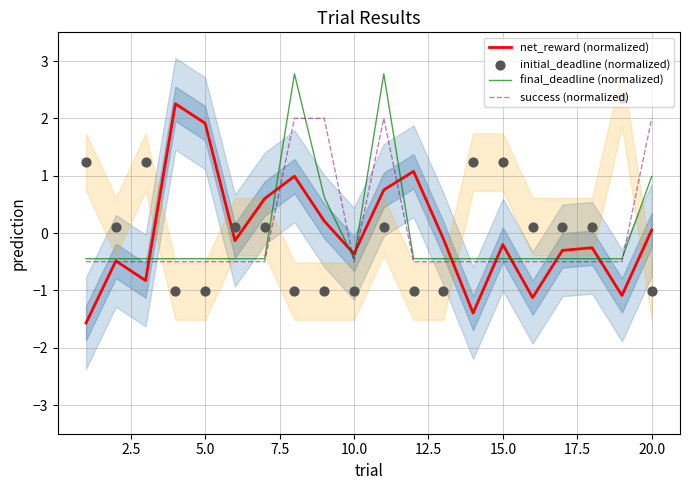

What is the highest value of the net_reward (normalized) series?

2.3